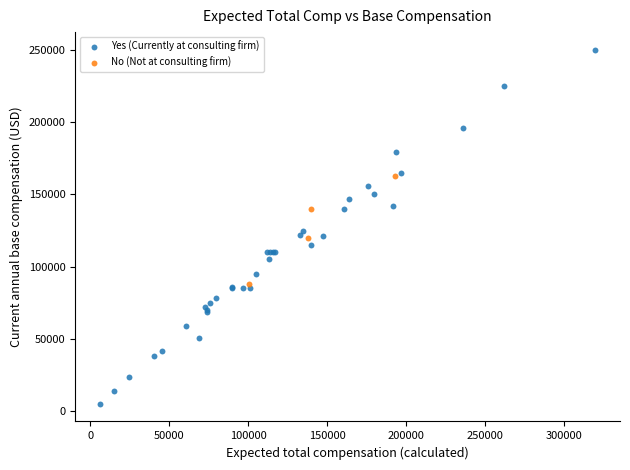

What are all the series names shown in the legend?

Yes (Currently at consulting firm), No (Not at consulting firm)